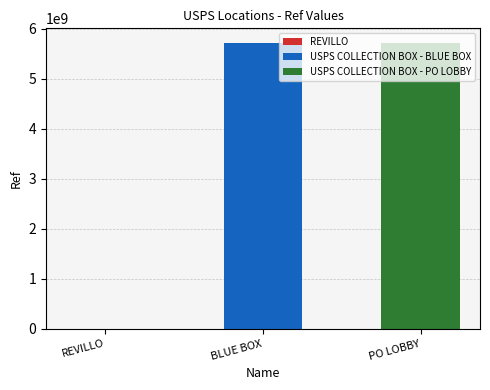

What is the label of the 1st bar from the left?

REVILLO